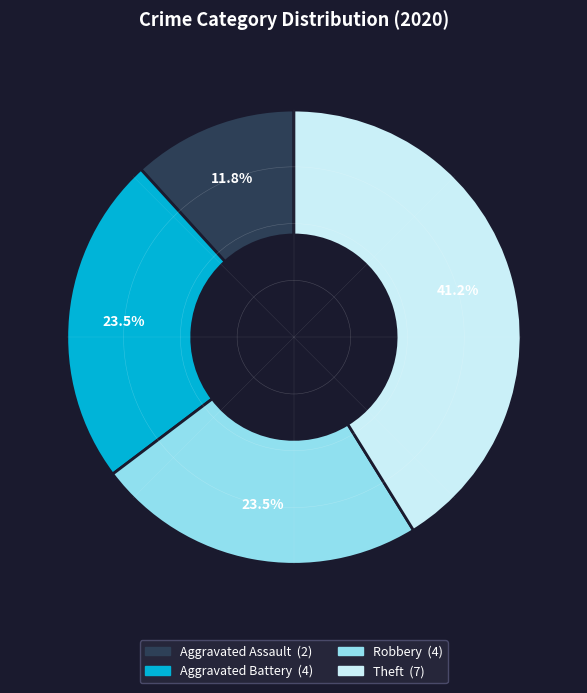

Count the number of slices in the pie.

4